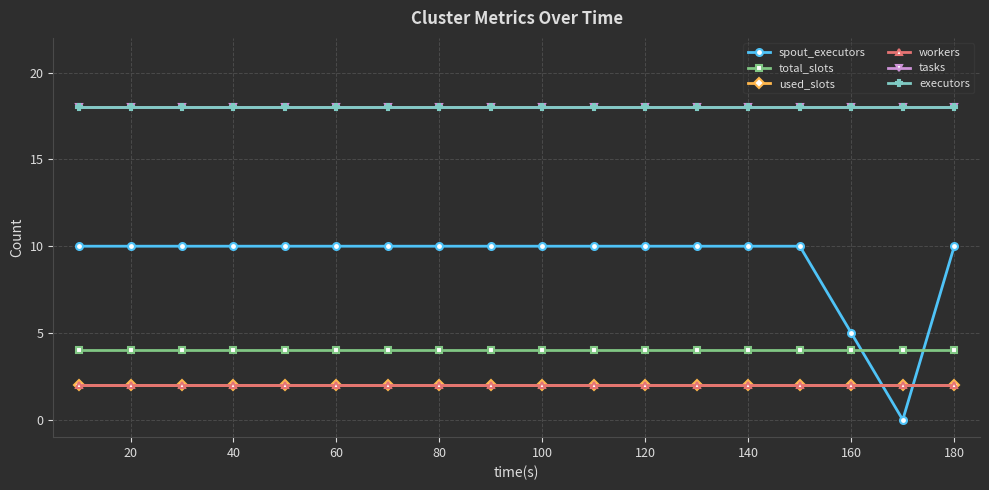

Is this an area chart (filled region under the line)?

No